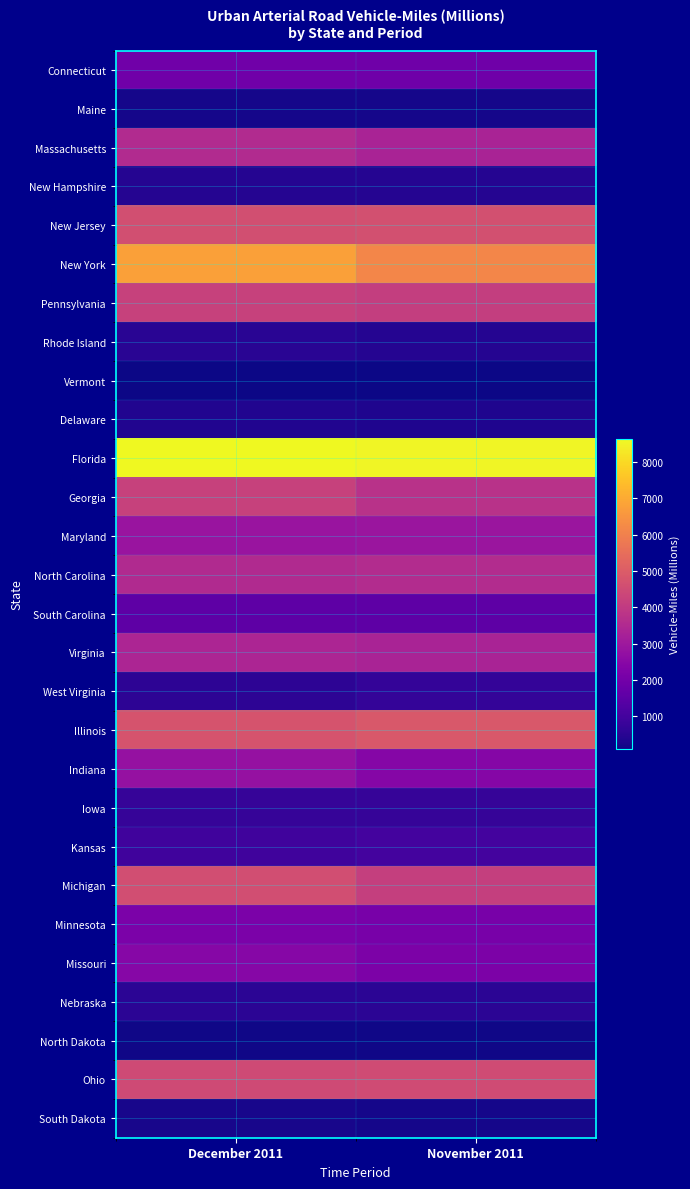

Which label corresponds to the smallest value in the chart?

November 2011